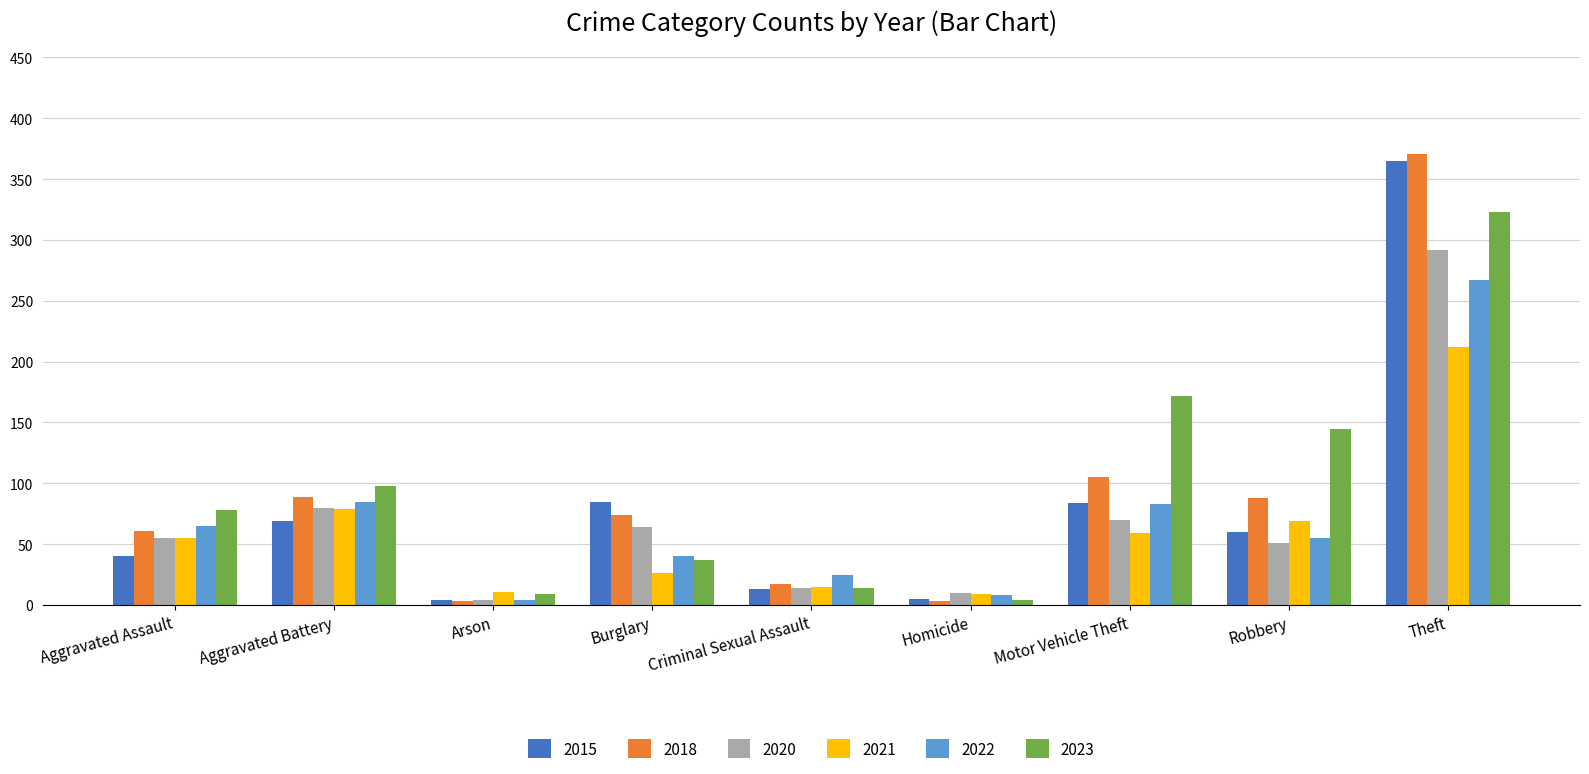

Between Aggravated Battery and Robbery, which series saw the biggest shift?

2023